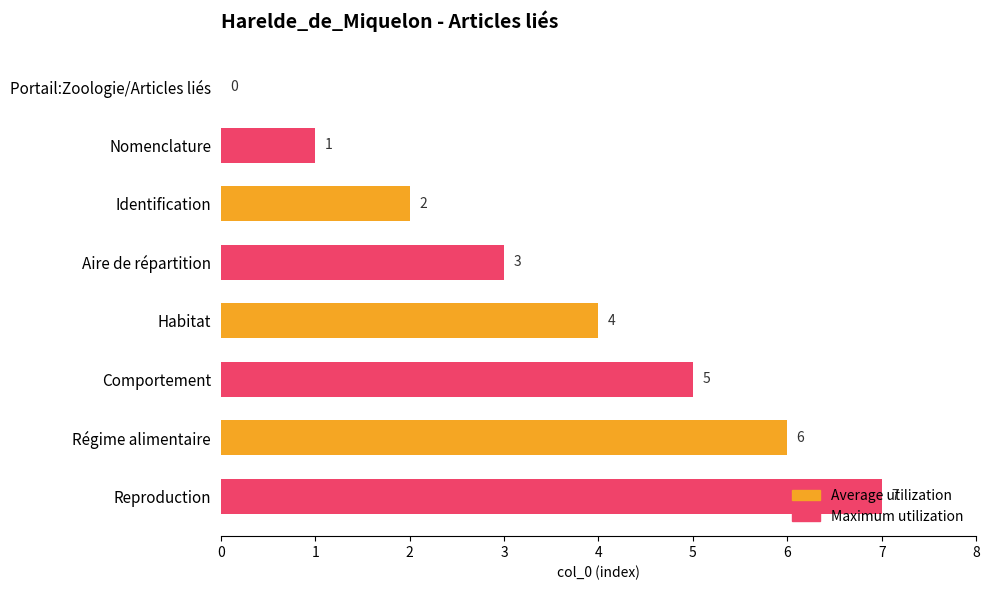

At which label is Maximum utilization closest to 4?

Identification